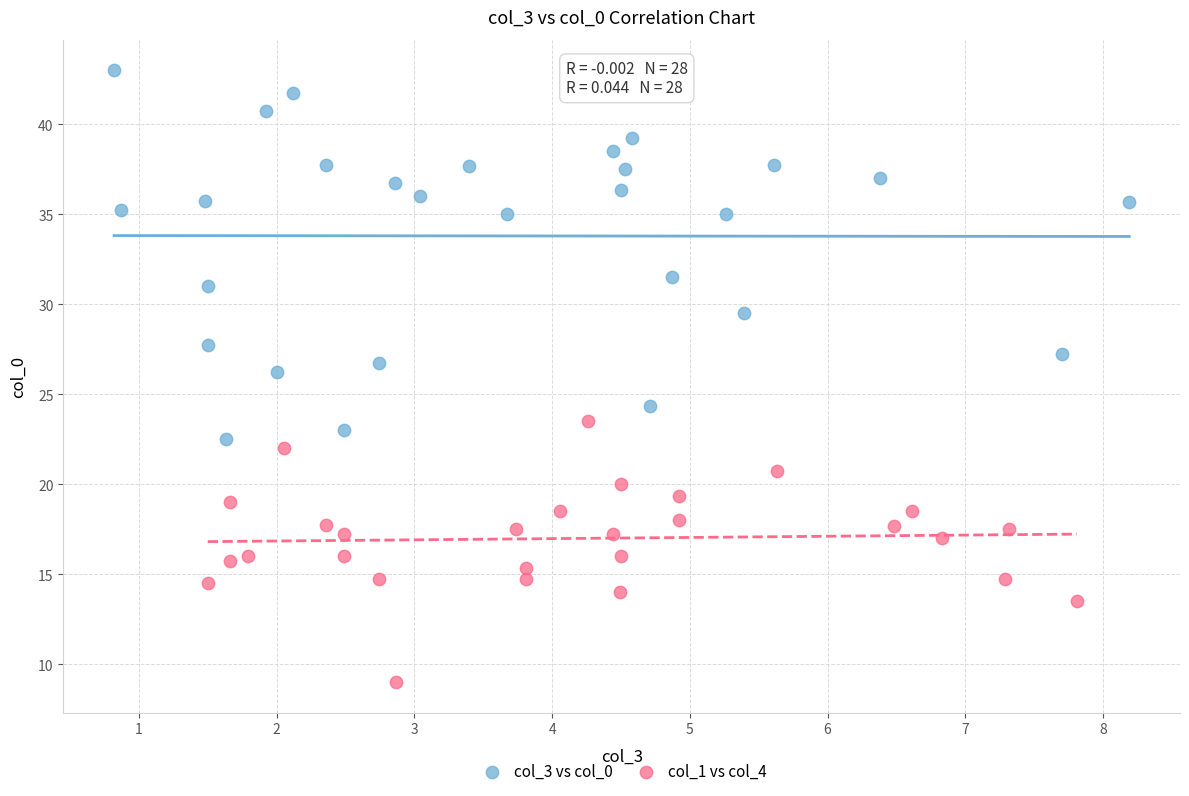

Which series reaches the minimum Y coordinate?

col_1 vs col_4